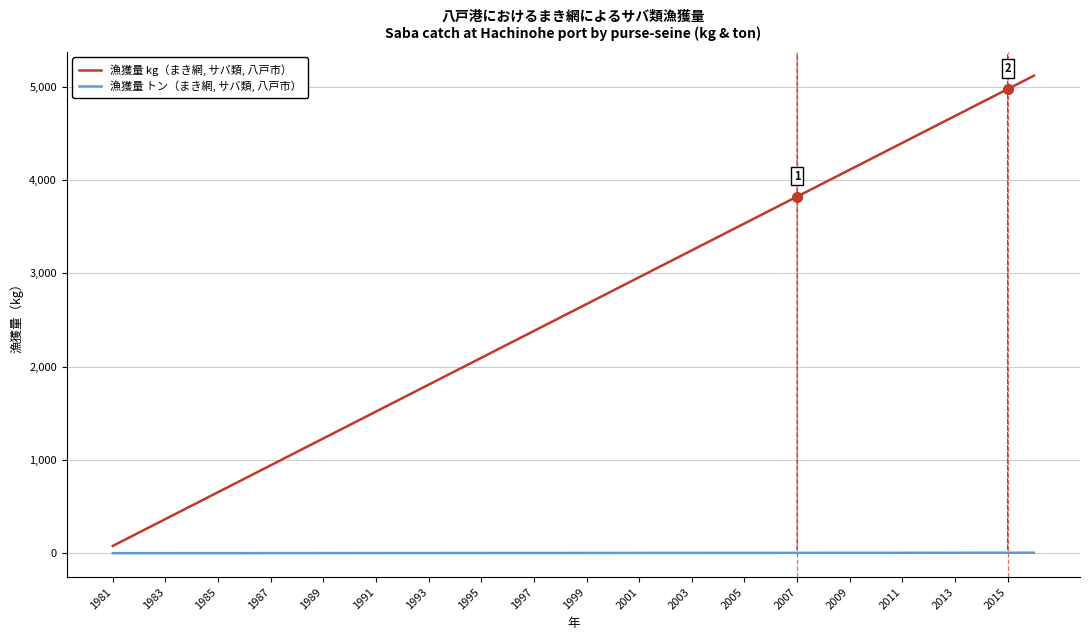

How many lines are shown in the chart?

2